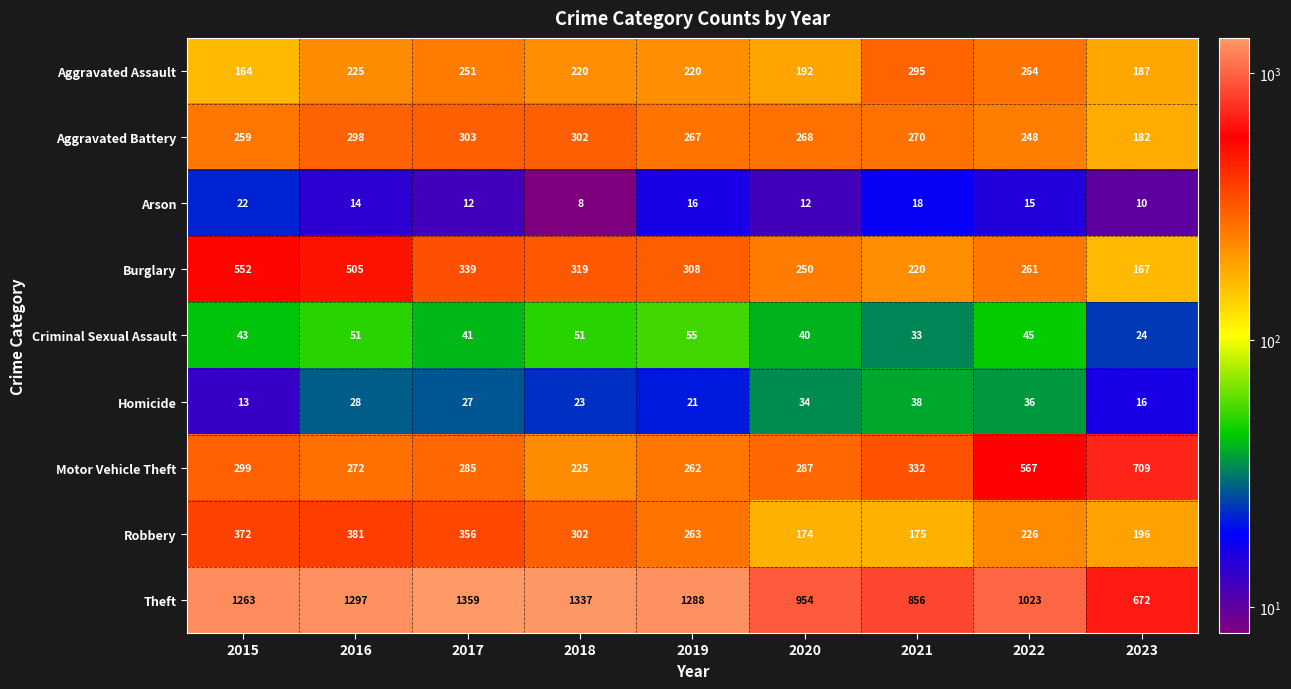

What is the approximate value of Robbery at 2021, to the nearest 10?

180